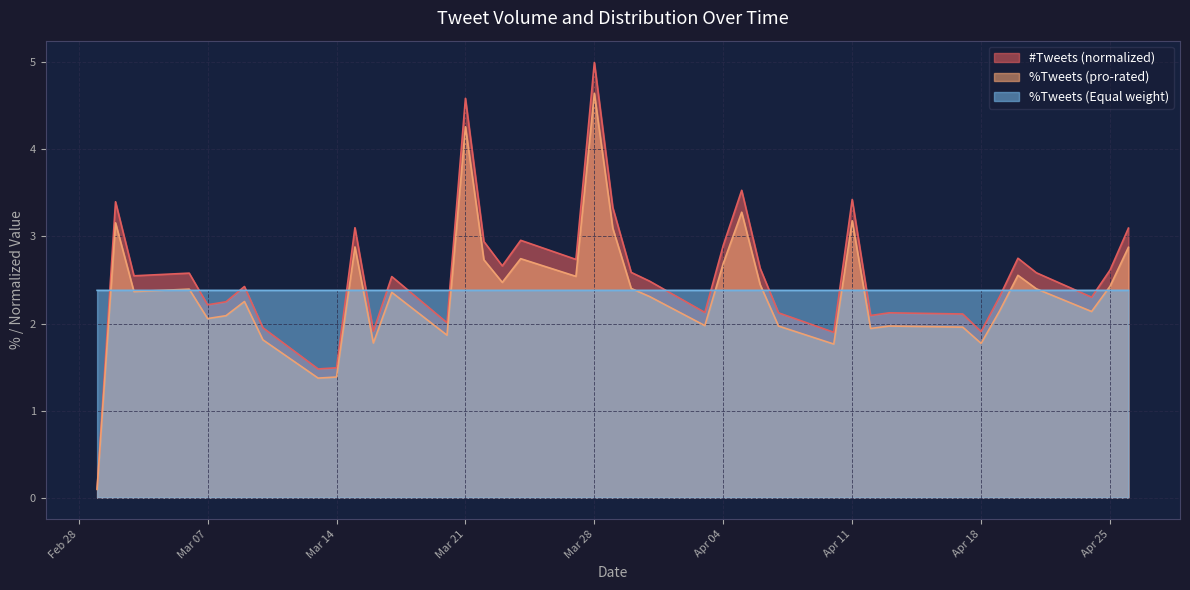

What is the difference between the #Tweets values at 2017-04-03 and 2017-03-16?

0.2